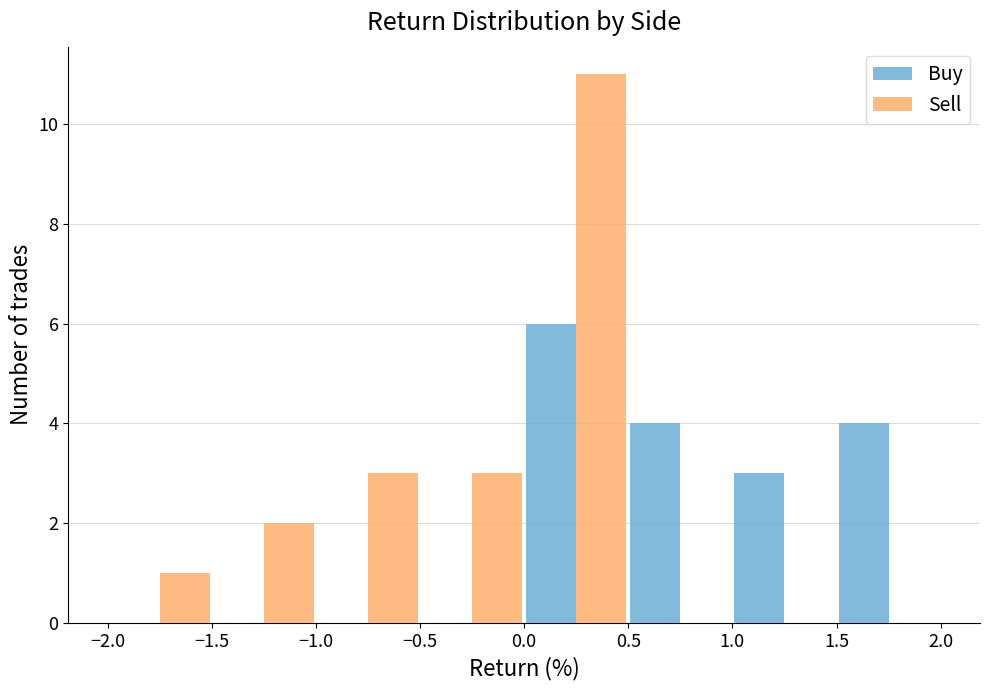

What is the greatest value displayed?

11